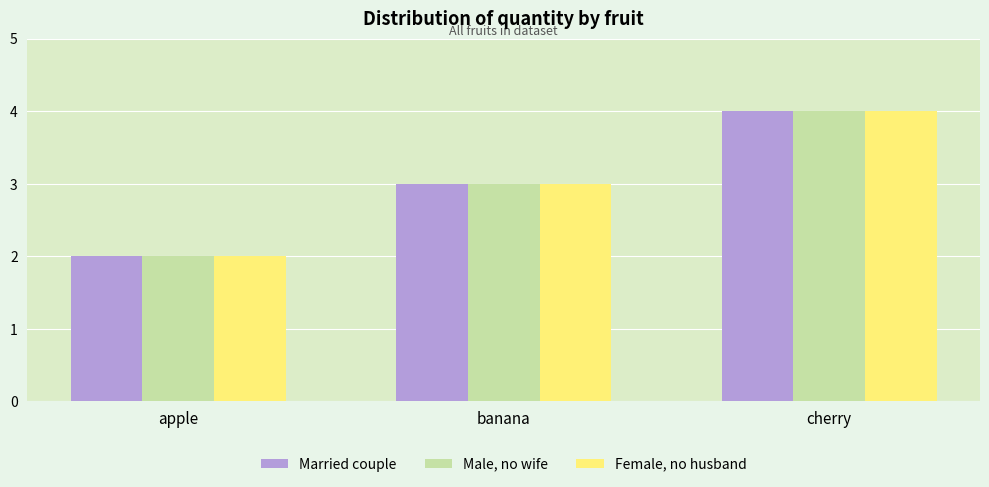

What is the average value of the Married couple series?

3